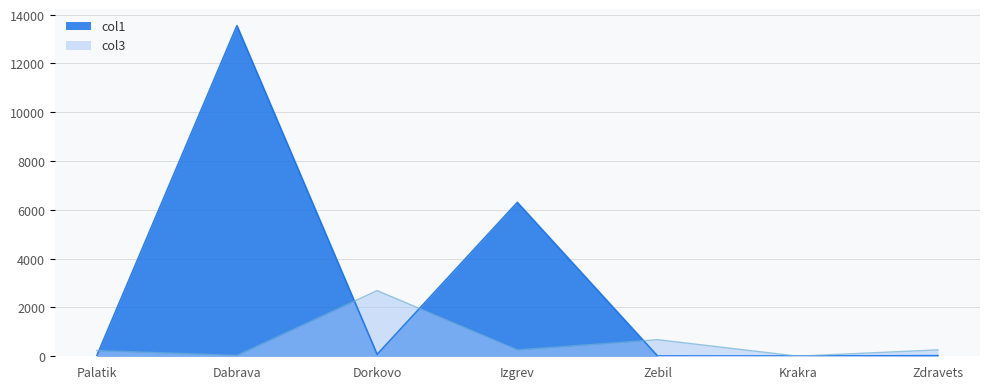

What is the sum of the col3 values at Izgrev and Zebil?

943.0